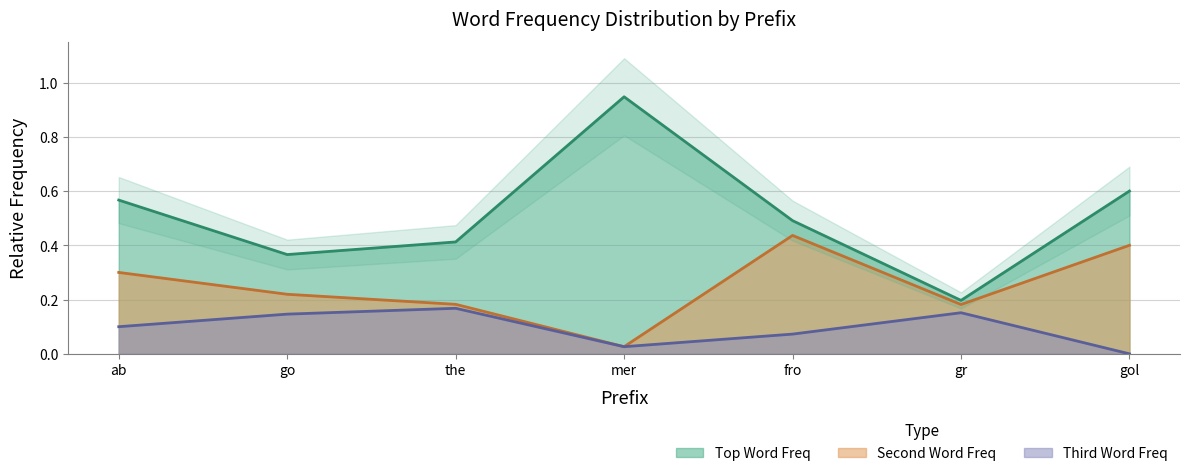

How many lines are shown in the chart?

3